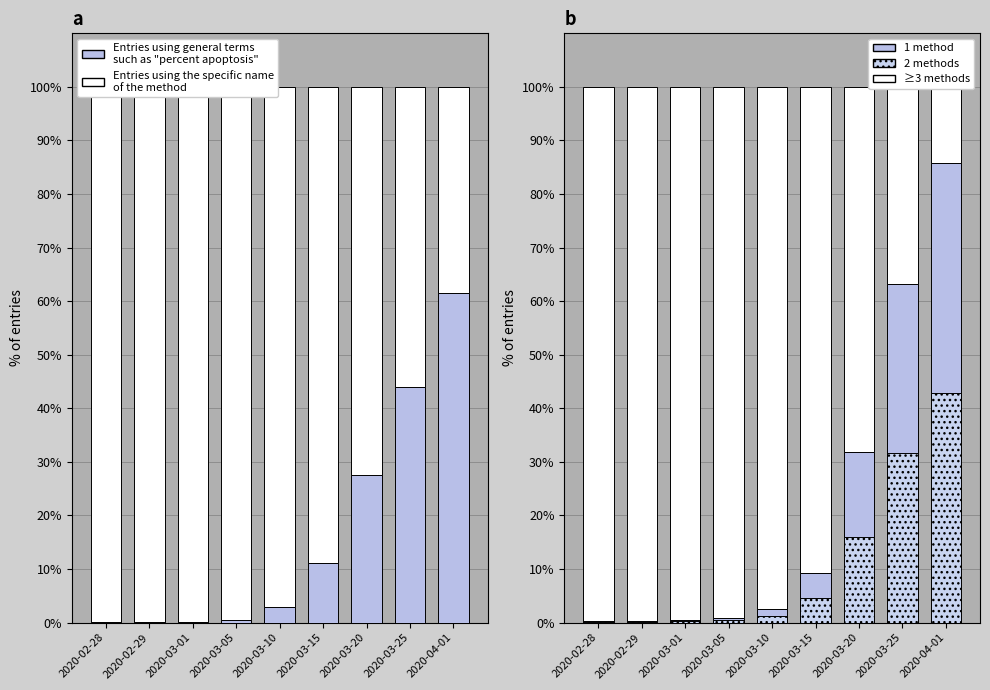

How many groups of bars are there?

9